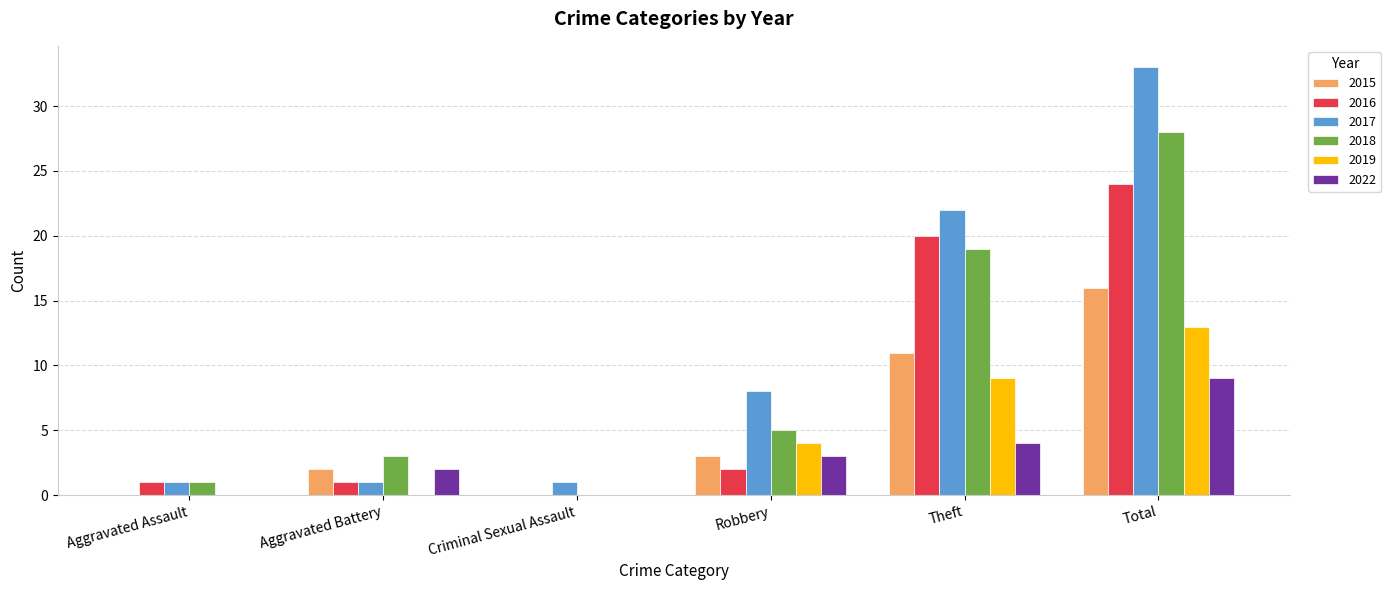

Which category has the highest value across all series?

Total